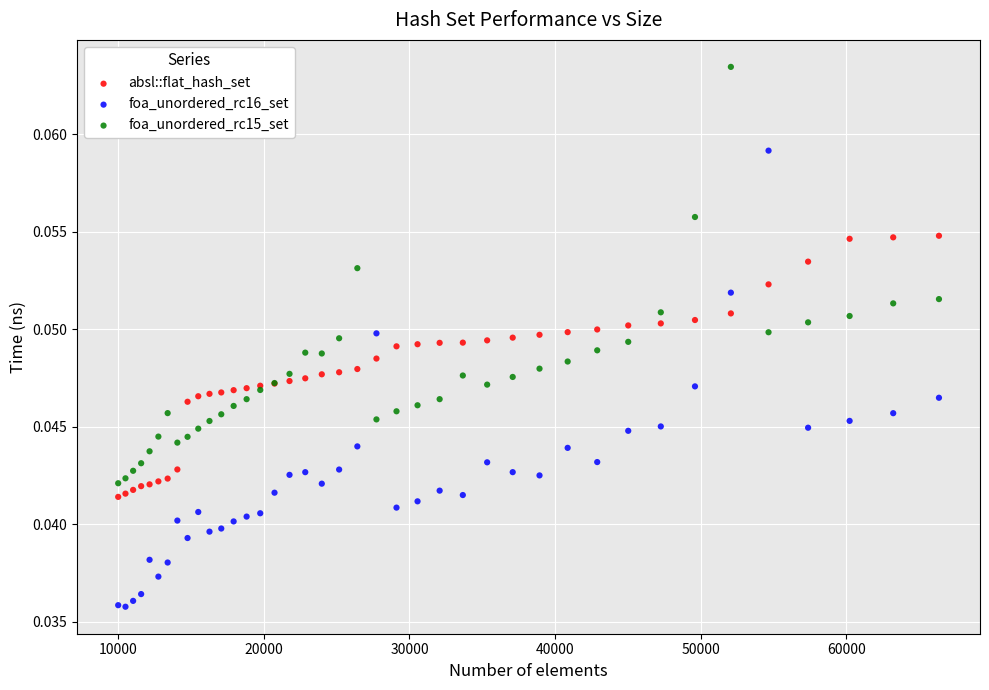

What is the X range (max minus min) for the scatter plot?

56358.0